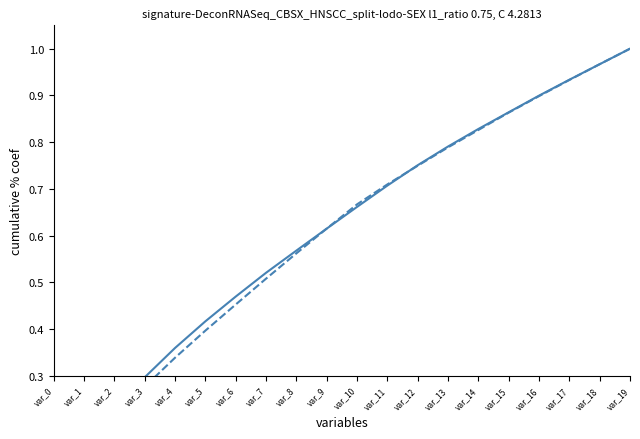

At which label does row_1 reach its minimum?

var_0